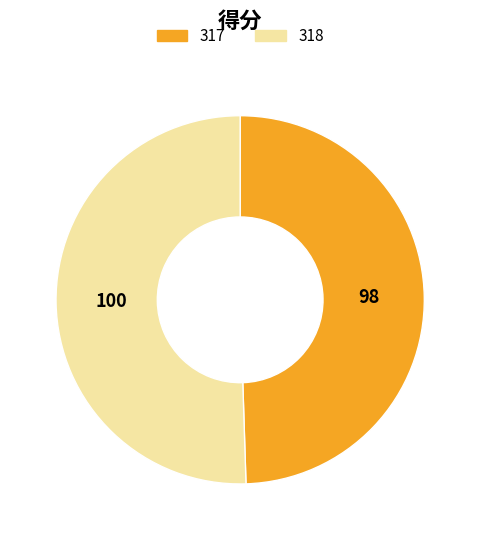

Is there a majority slice in this chart?

Yes